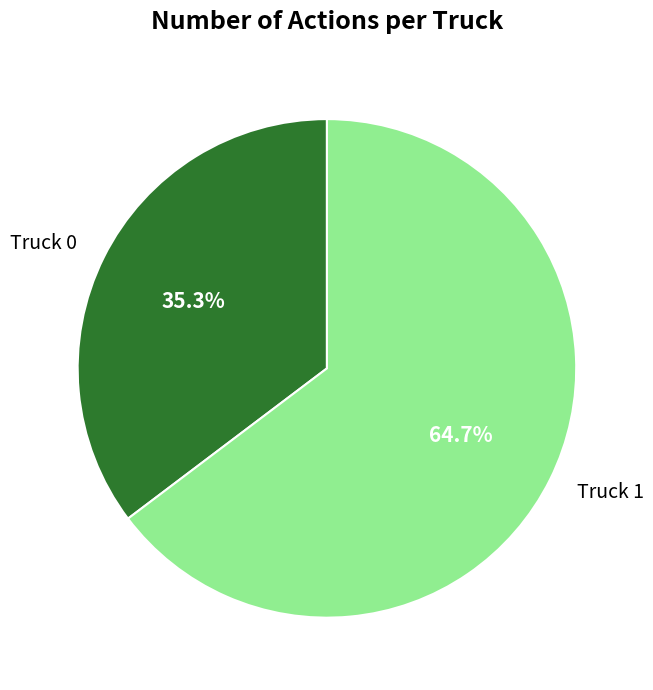

Which slice is the largest?

Truck 1